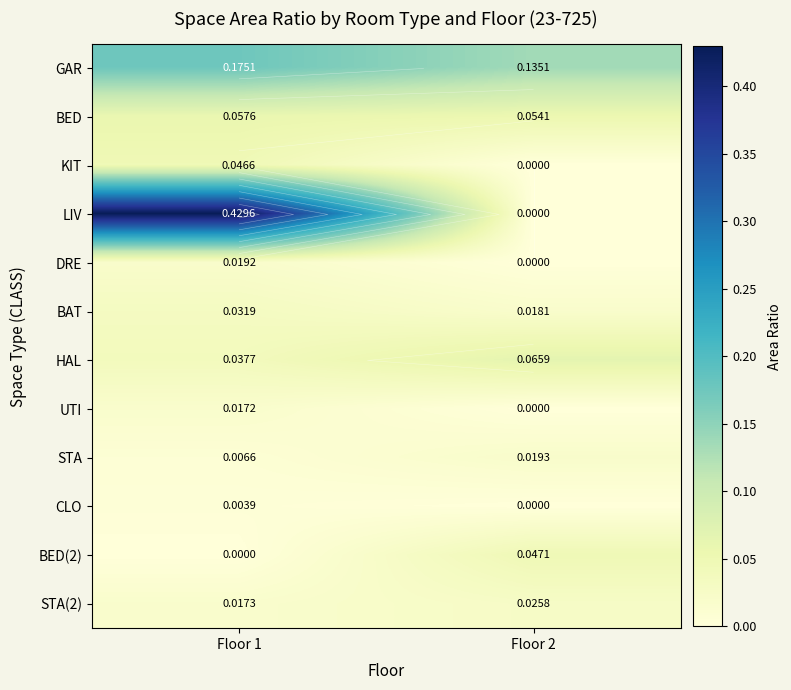

How many values in the CLO series exceed 0?

1